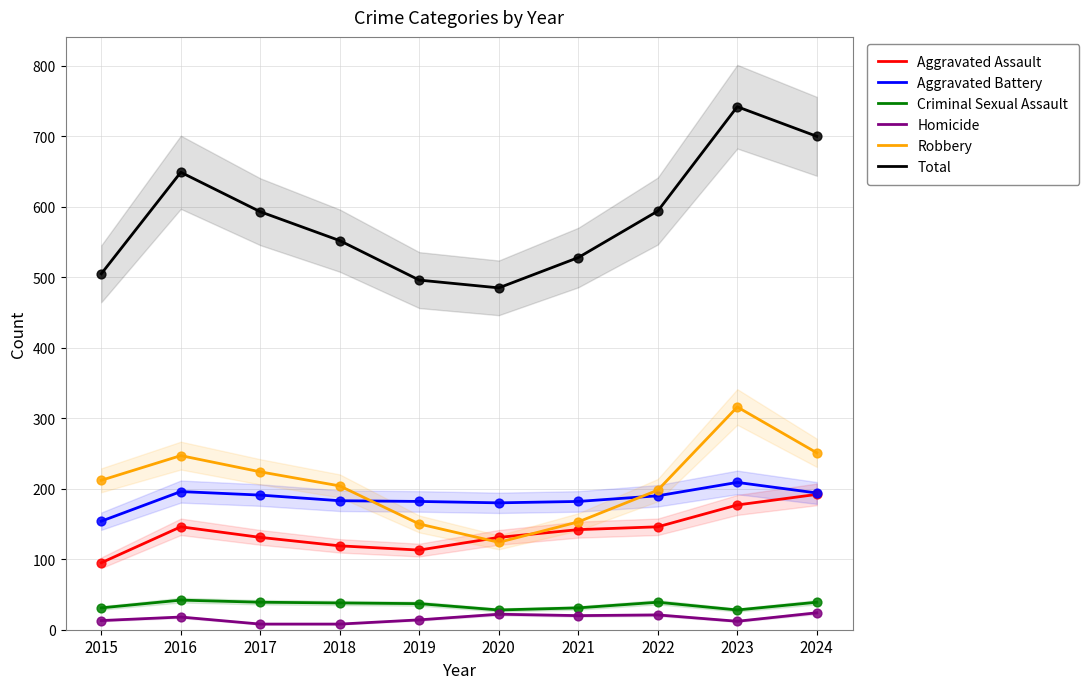

Which series has the largest total across all categories?

Total